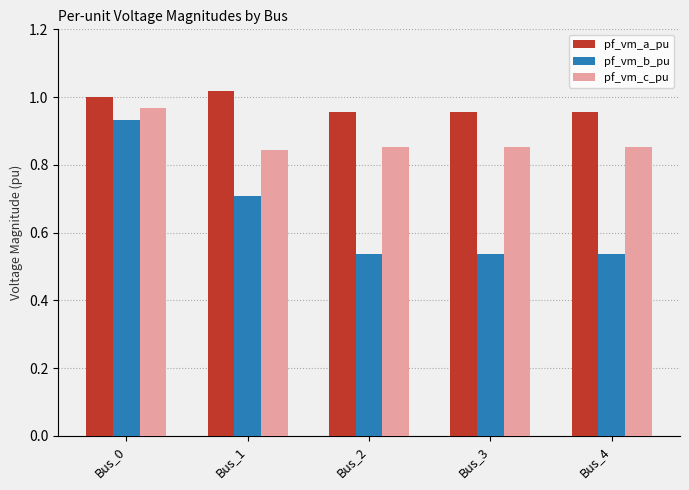

What is the difference between the maximum and minimum values in the pf_vm_b_pu series?

0.4